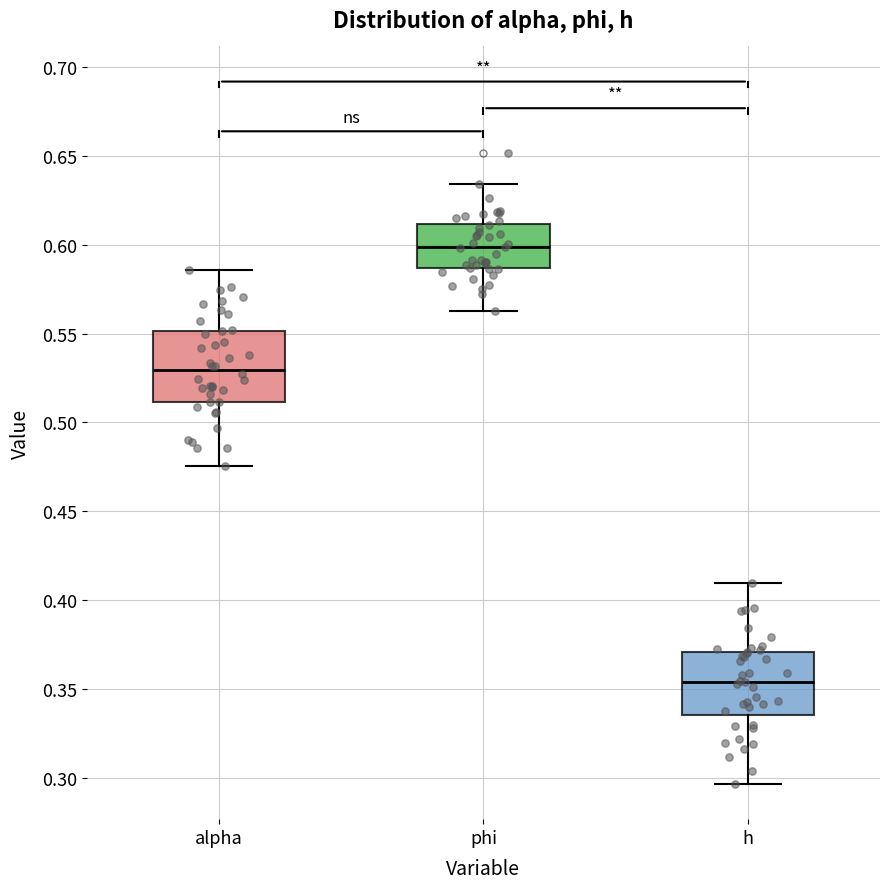

Reading left to right, read every box against the y-axis: the position of its median line, the range the box covers, and the ends of its whiskers. The values are not printed on the chart, so give them approximately, as read against the axis.

alpha: median 0.530, box 0.510 to 0.550, whiskers 0.475 to 0.585
phi: median 0.600, box 0.585 to 0.610, whiskers 0.565 to 0.635
h: median 0.355, box 0.335 to 0.370, whiskers 0.295 to 0.410